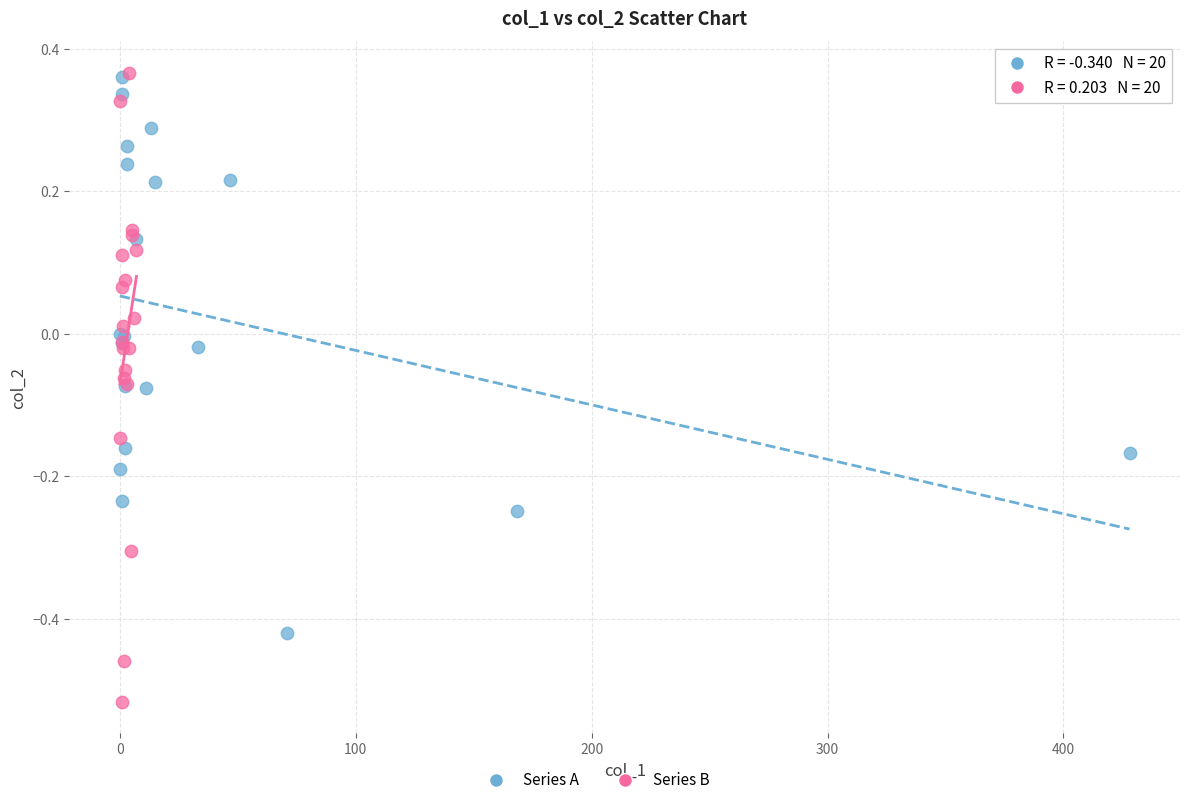

Which series has the widest spread of Y values?

Series B